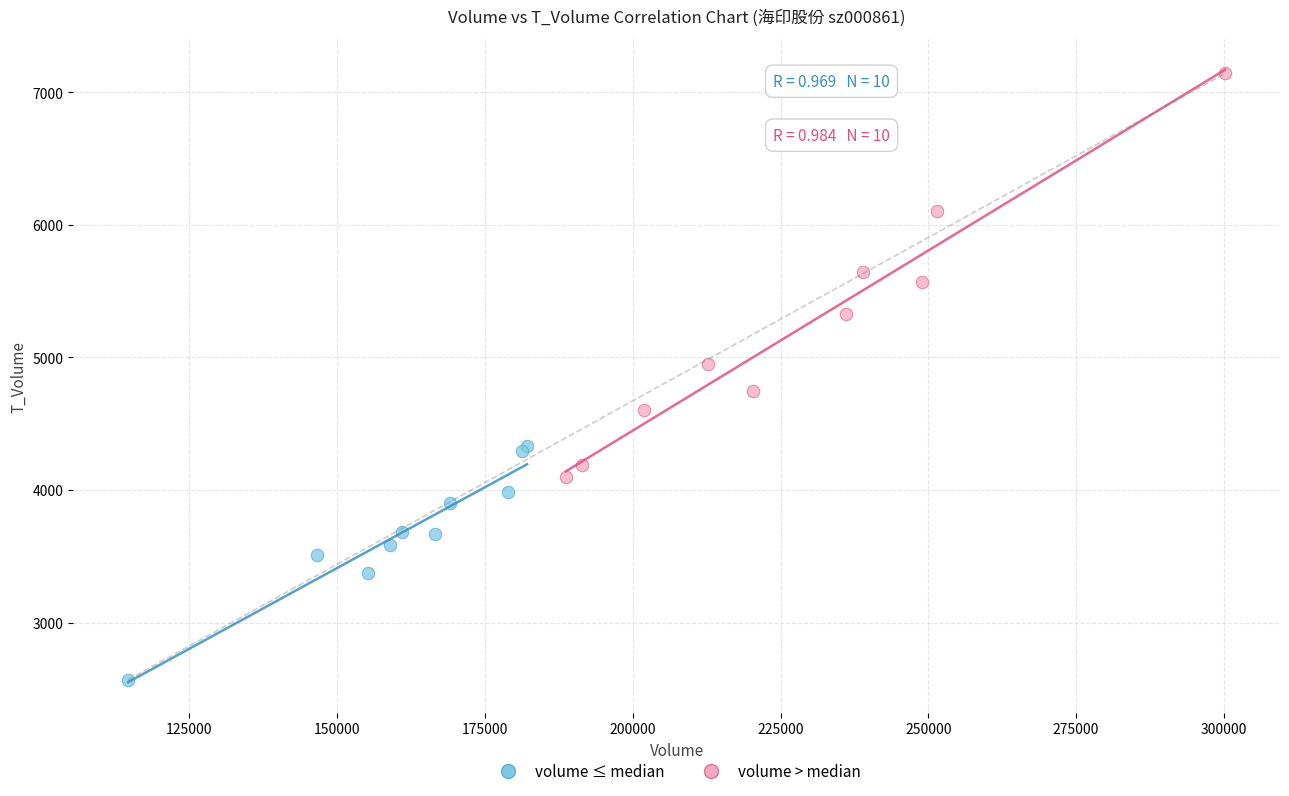

Which series has the widest spread of Y values?

volume > median